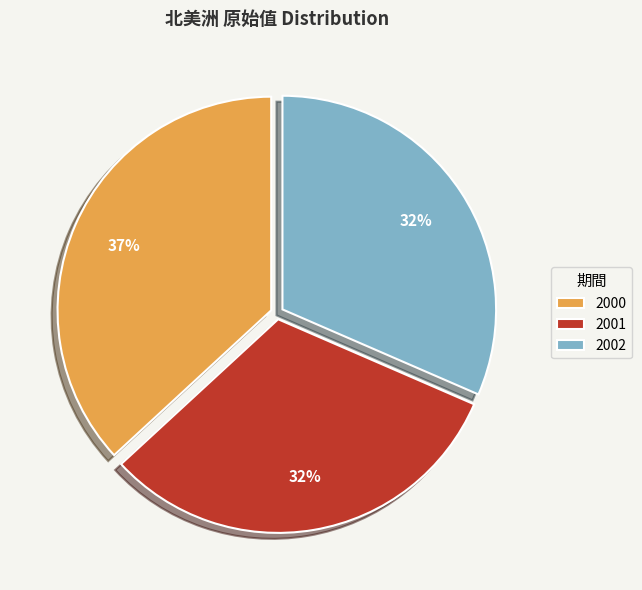

Which slice is the largest?

2000